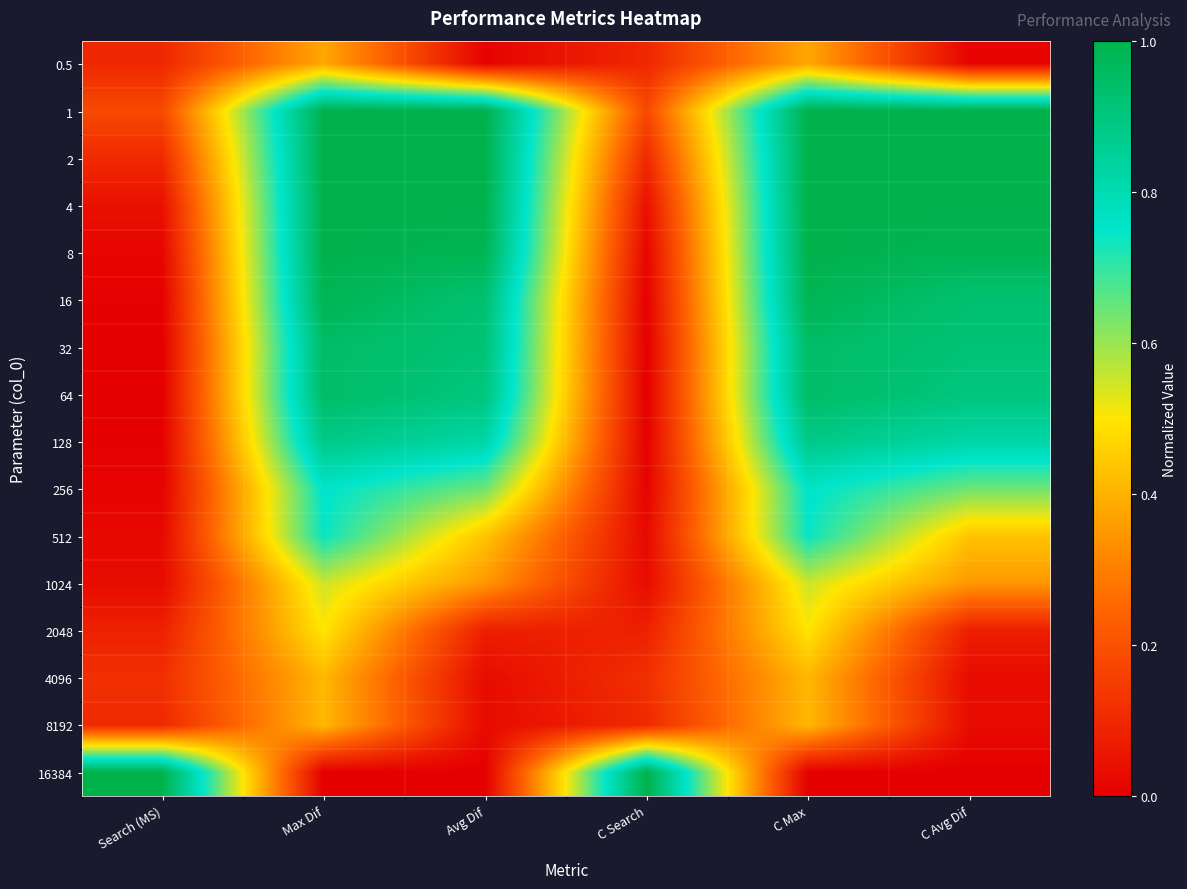

What is the greatest value displayed?

1.0